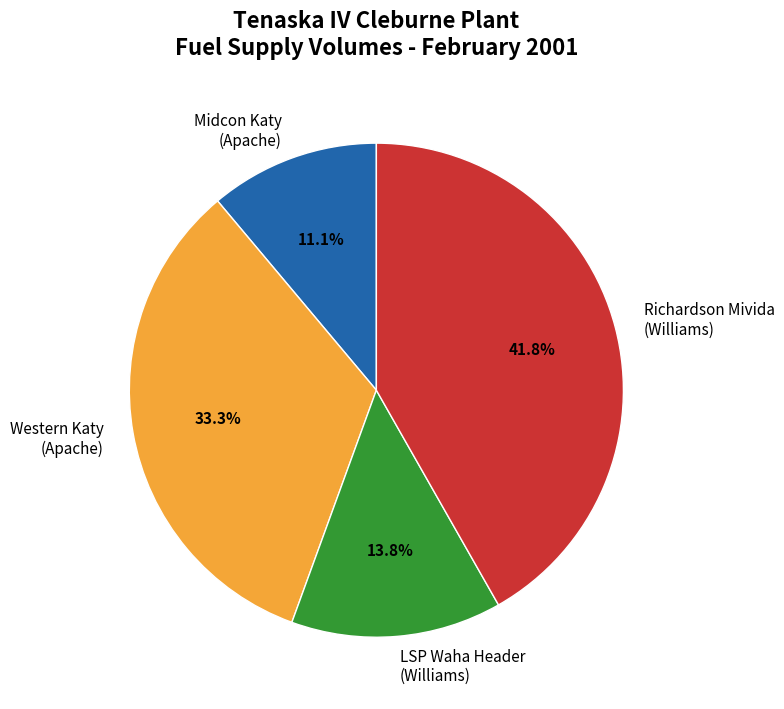

To the nearest percent, what is the combined percentage of Midcon Katy (Apache) and Western Katy (Apache)?

44%